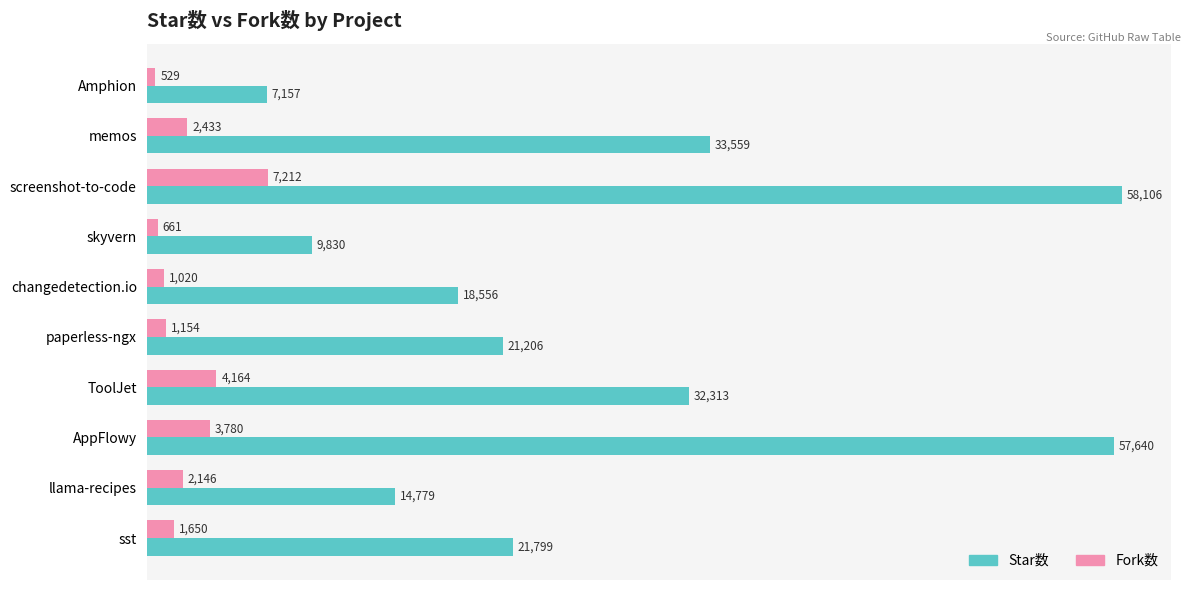

At which category is the sum across all series the highest?

screenshot-to-code